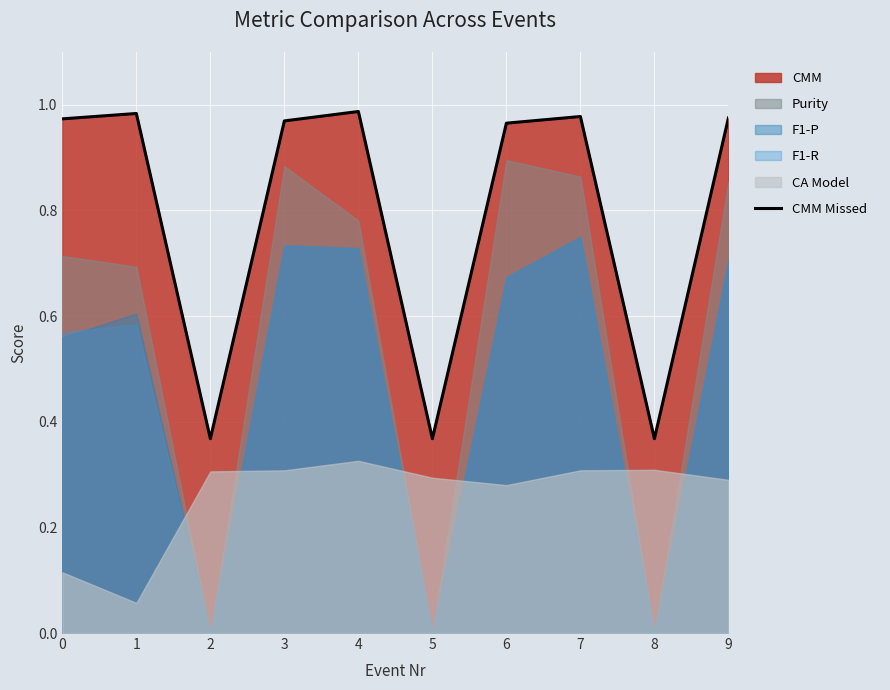

List the labels in order of value, largest first.

4, 1, 7, 9, 0, 3, 6, 8, 2, 5